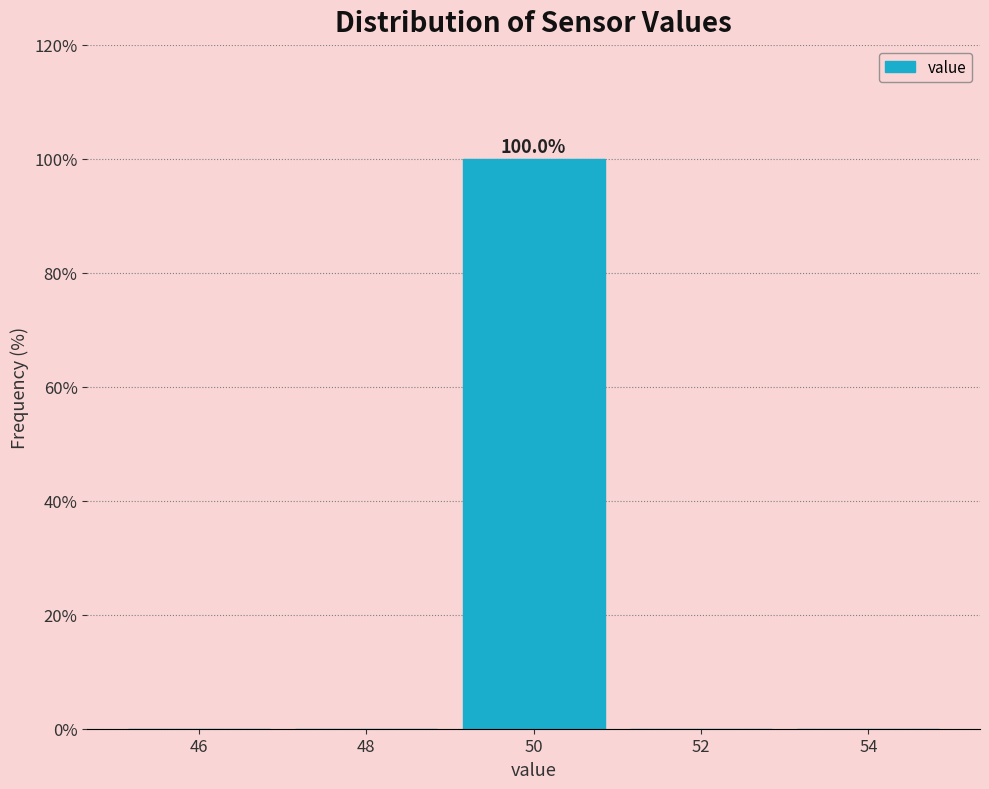

Over which range of the x-axis is the bar tallest?

49 to 51